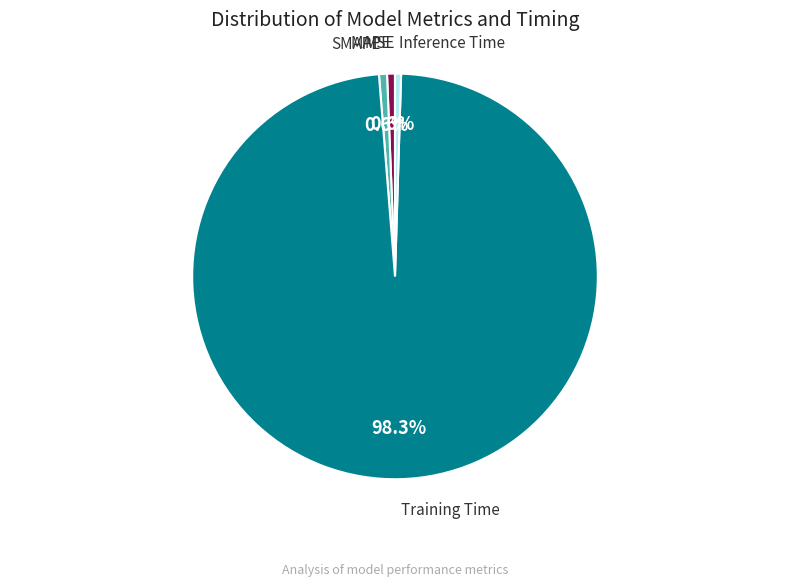

What is the largest slice in the pie chart?

Training Time